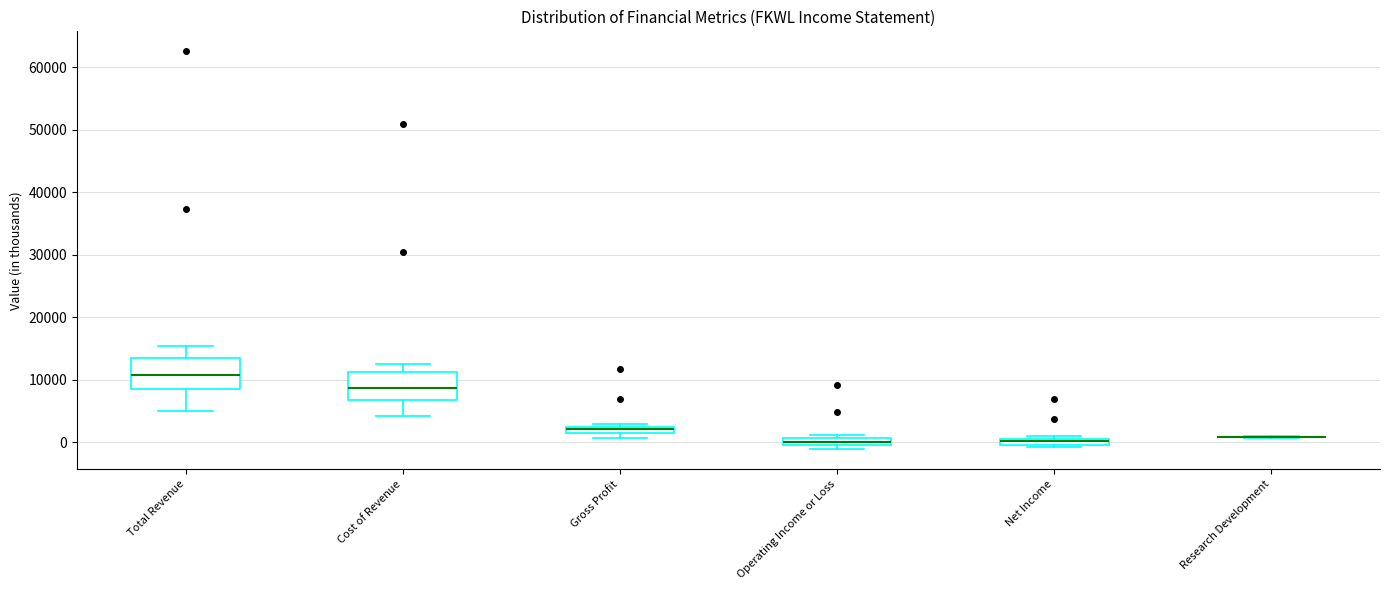

Where is the lower edge of the box for Operating Income or Loss on the y-axis? The values are not printed on the chart, so give them approximately, as read against the axis.

0